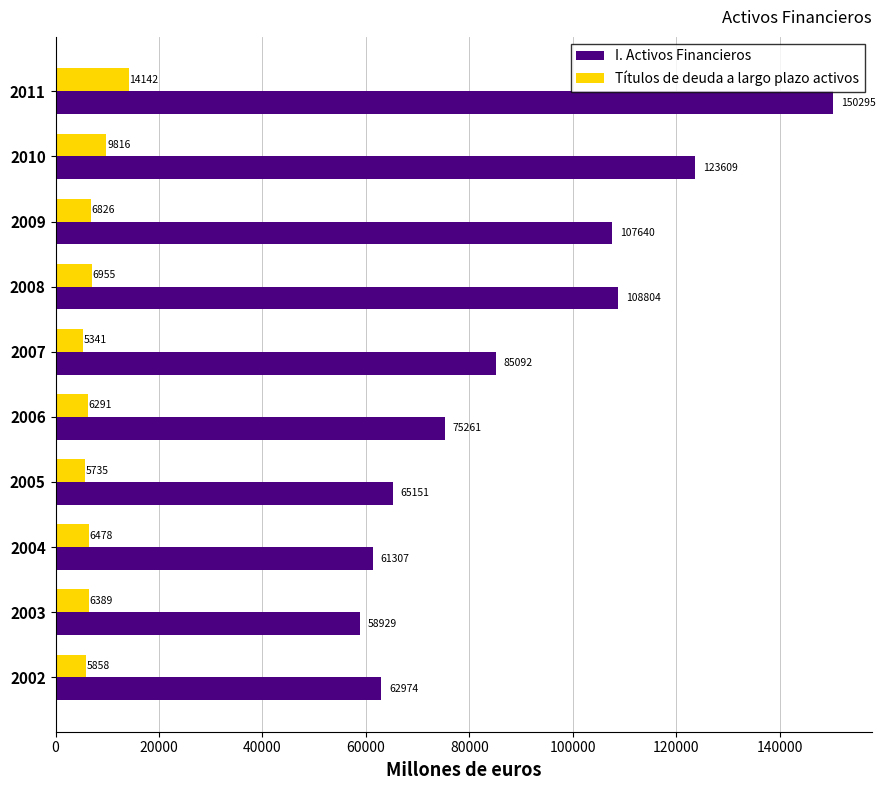

What is the sum of all Títulos de deuda a largo plazo activos values?

73831